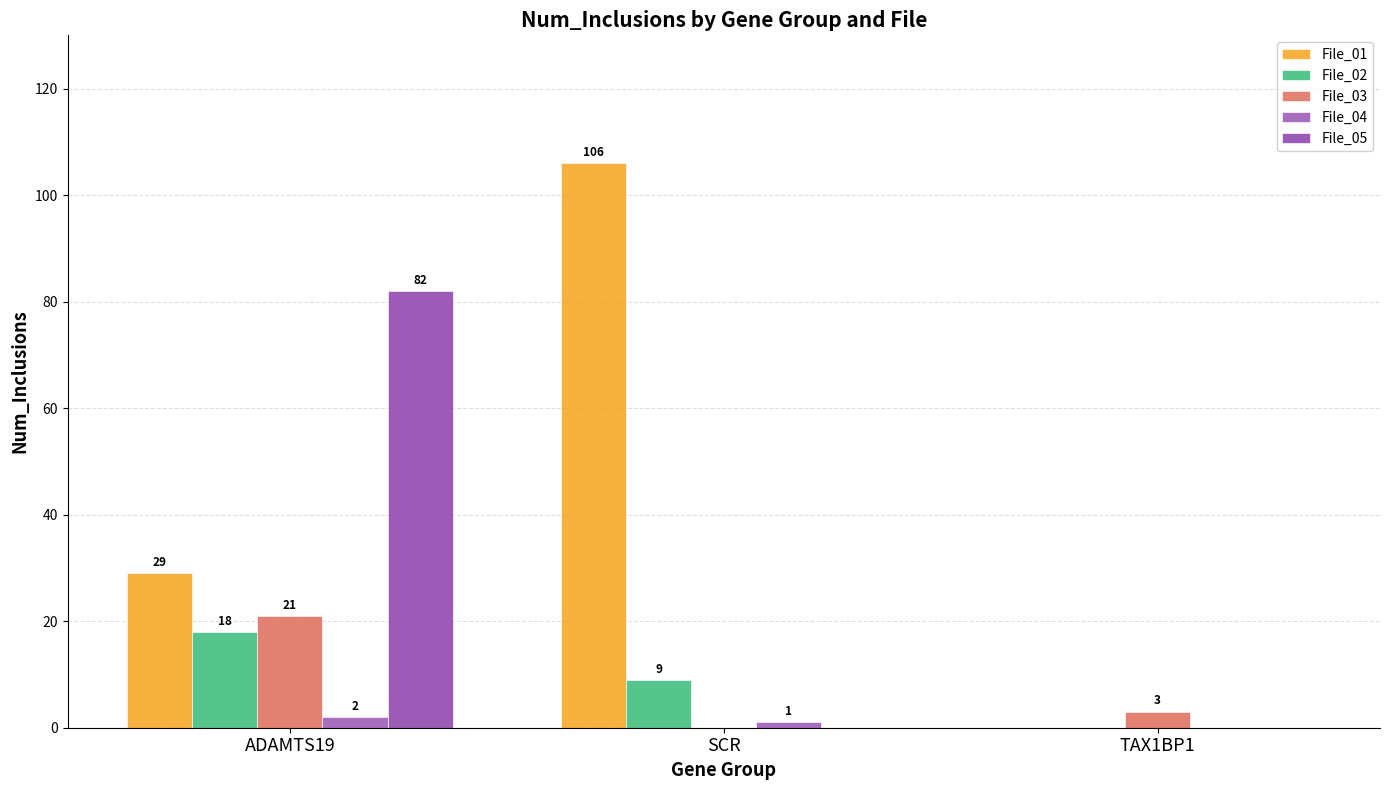

Is it true that File_04 equals 0 at TAX1BP1?

True